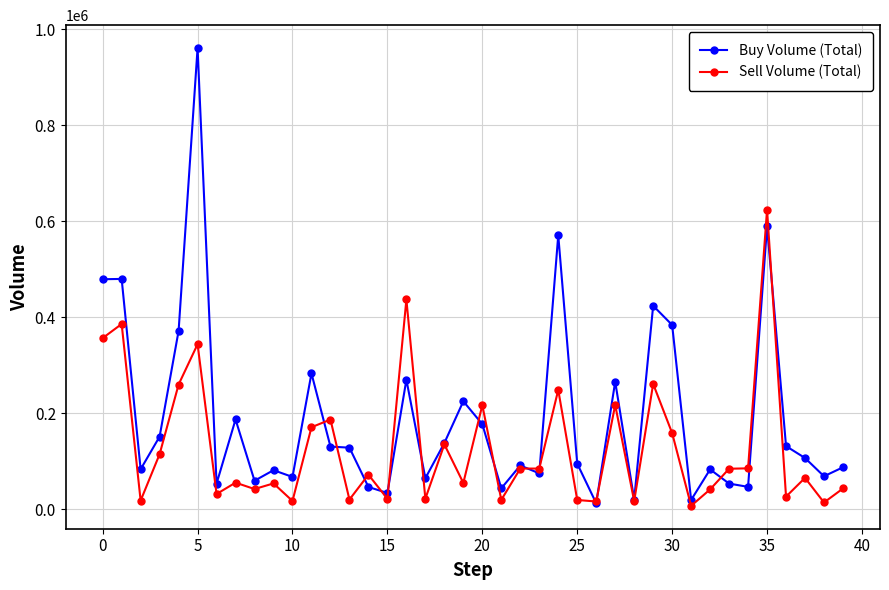

What is the value of the Buy Volume (Total) point at the 32nd from the left?

18827